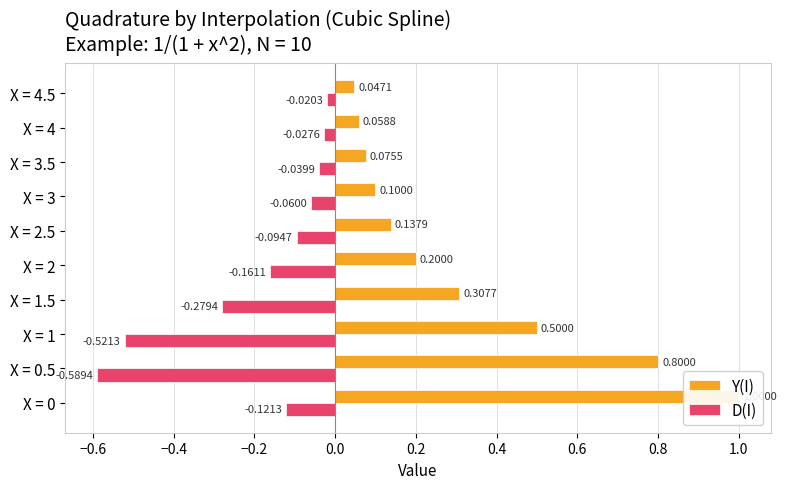

Is it true that D(I) equals -0.6 at X = 0.5?

True